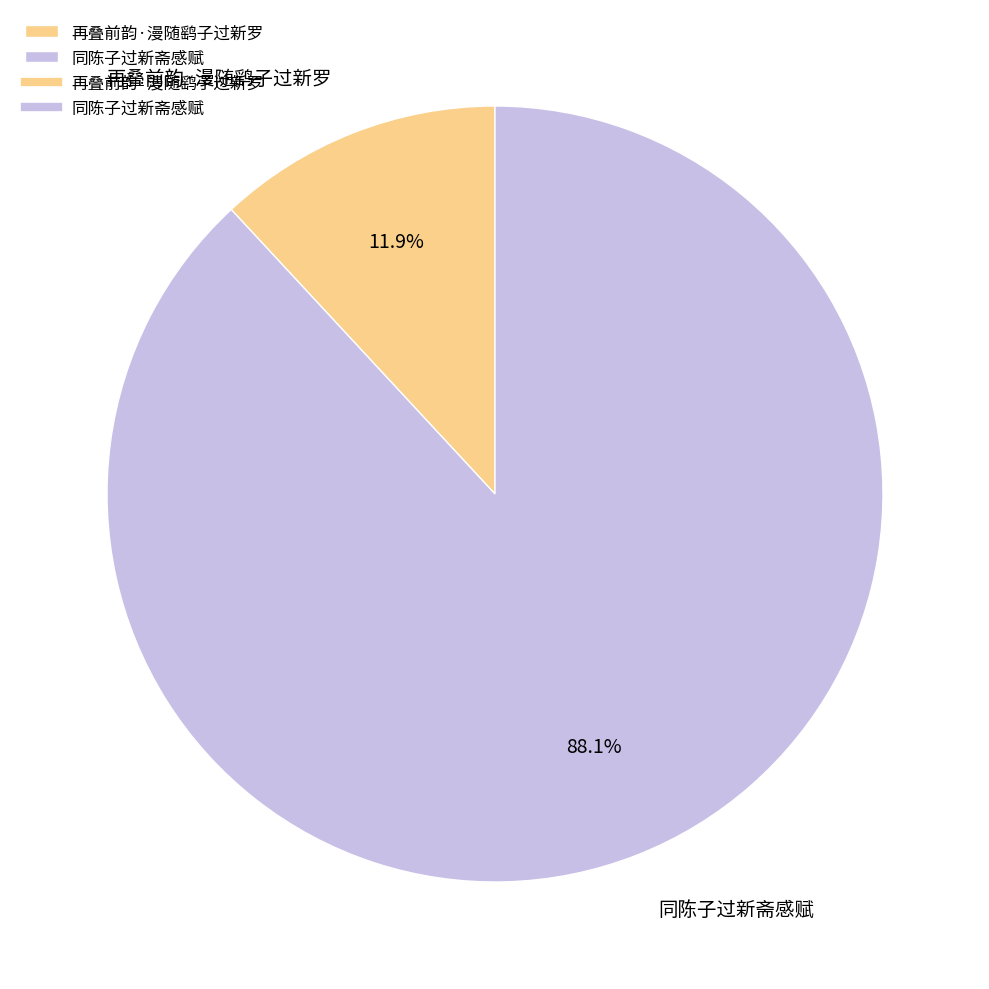

Does 再叠前韵·漫随鹞子过新罗 account for over 50% of the chart?

No